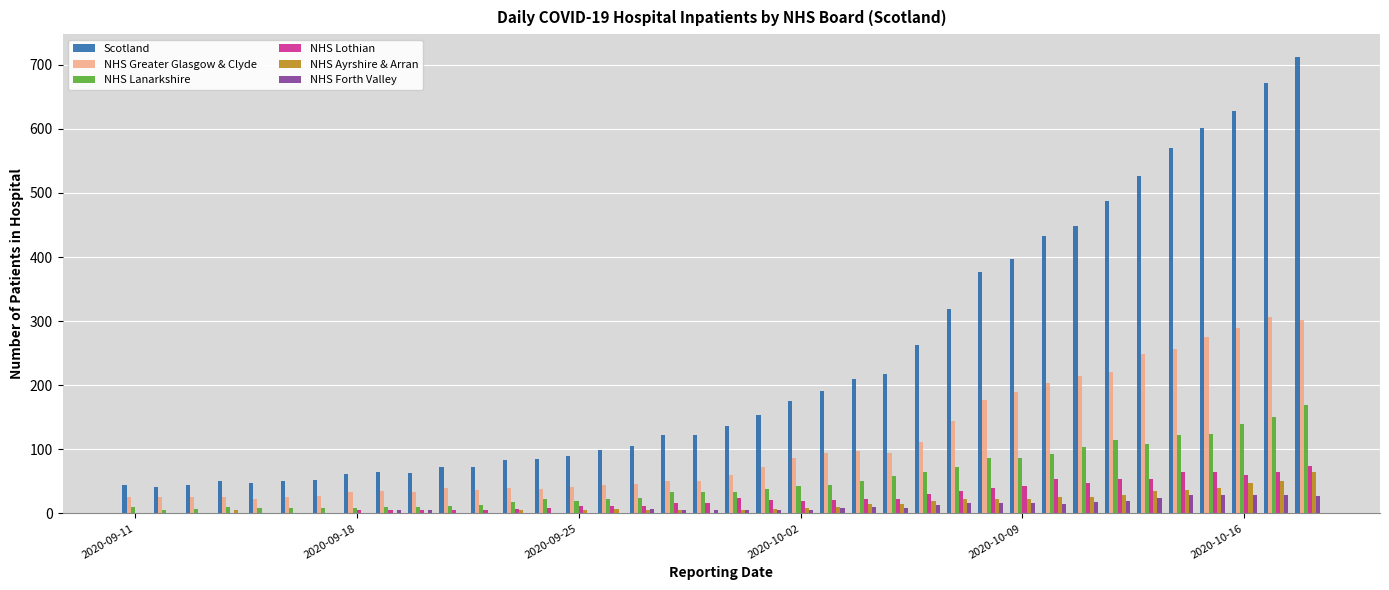

Which series has the largest total across all categories?

Scotland